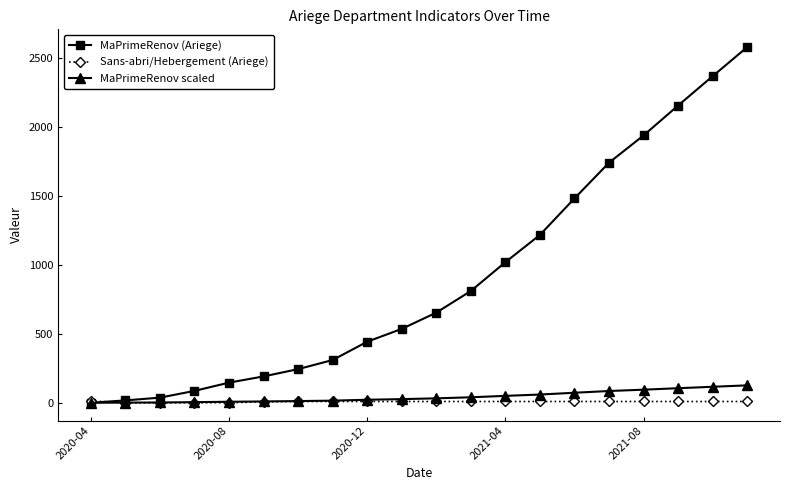

At how many categories does at least one series exceed 1580?

5